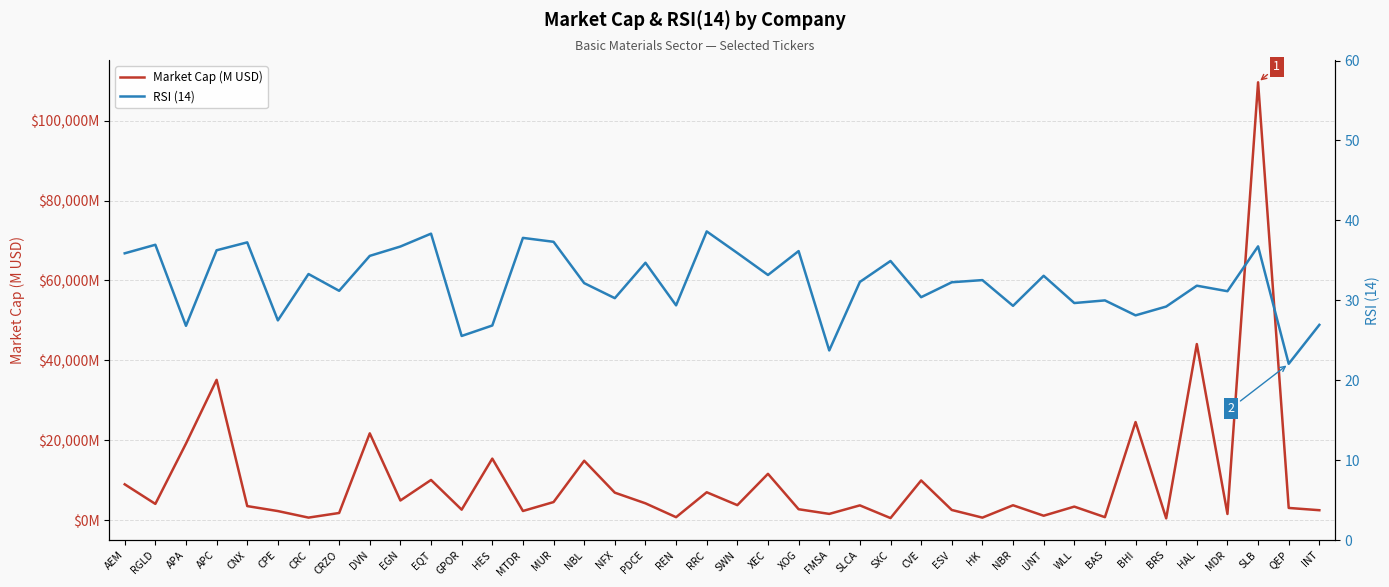

Is it true that Market Cap (M USD) equals 18854.3 at XEC?

False